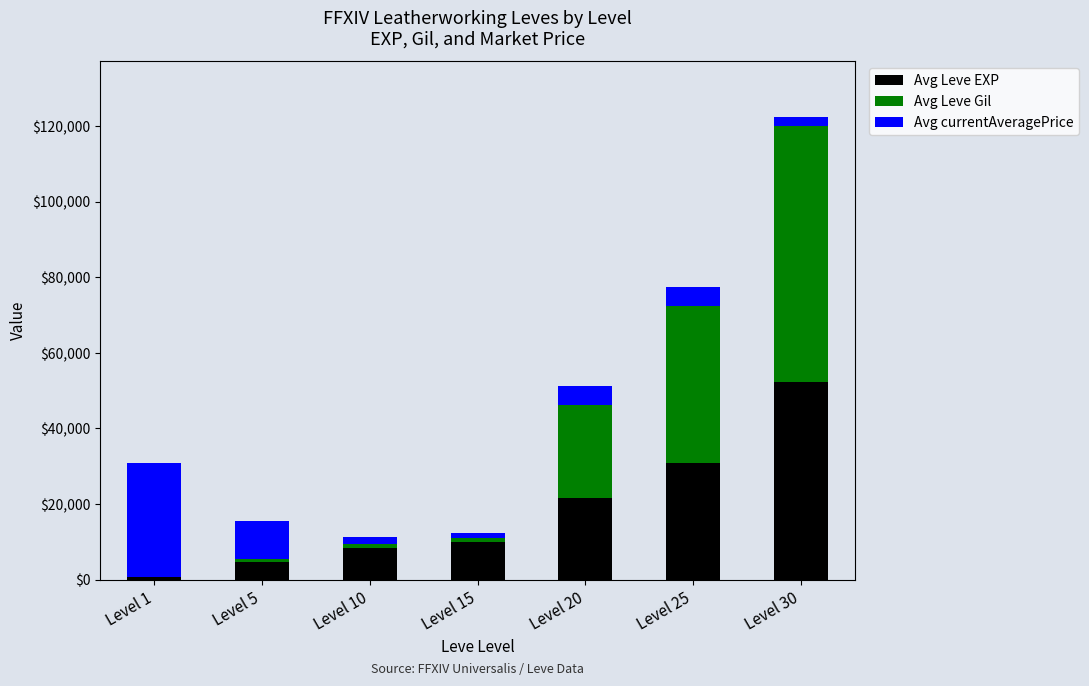

What is the highest value of the Avg Leve EXP series?

52220